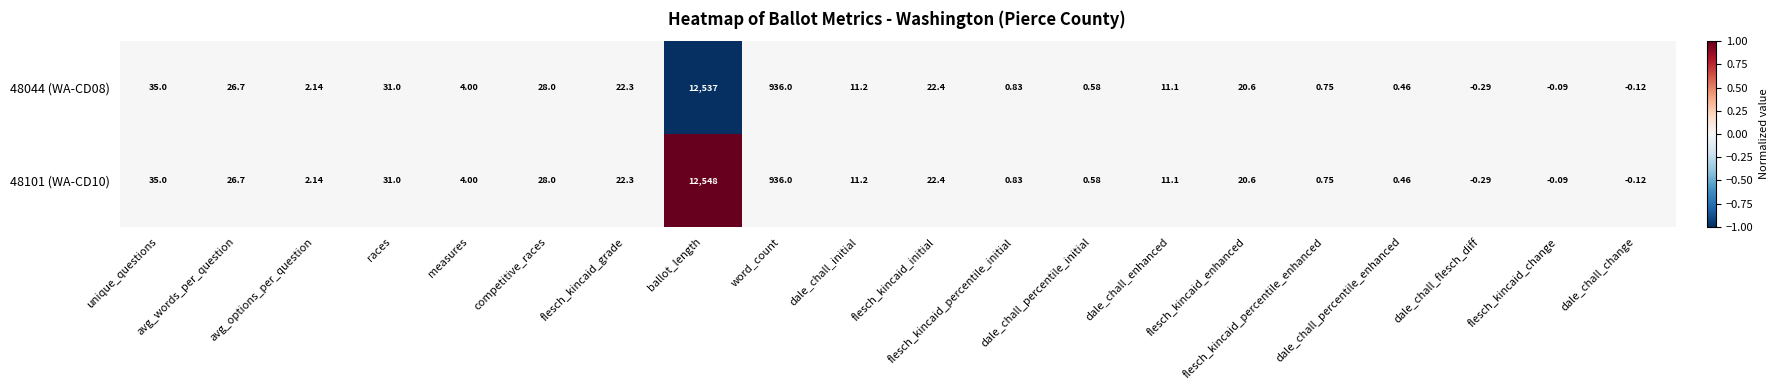

Count the number of data series in this chart.

2